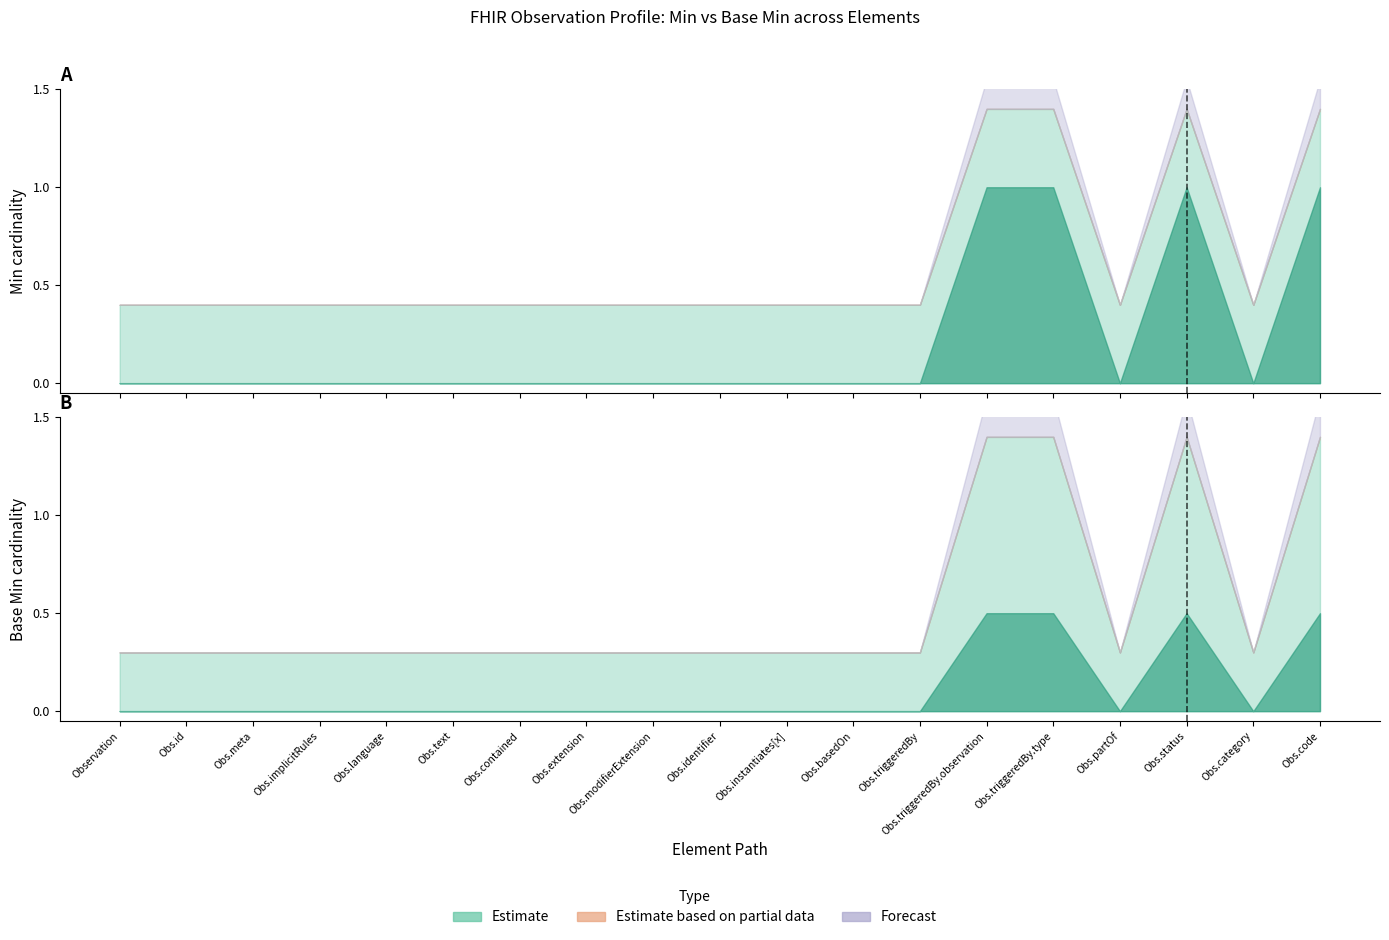

In Base Min, how many points are lower than both neighbors (excluding endpoints)?

2